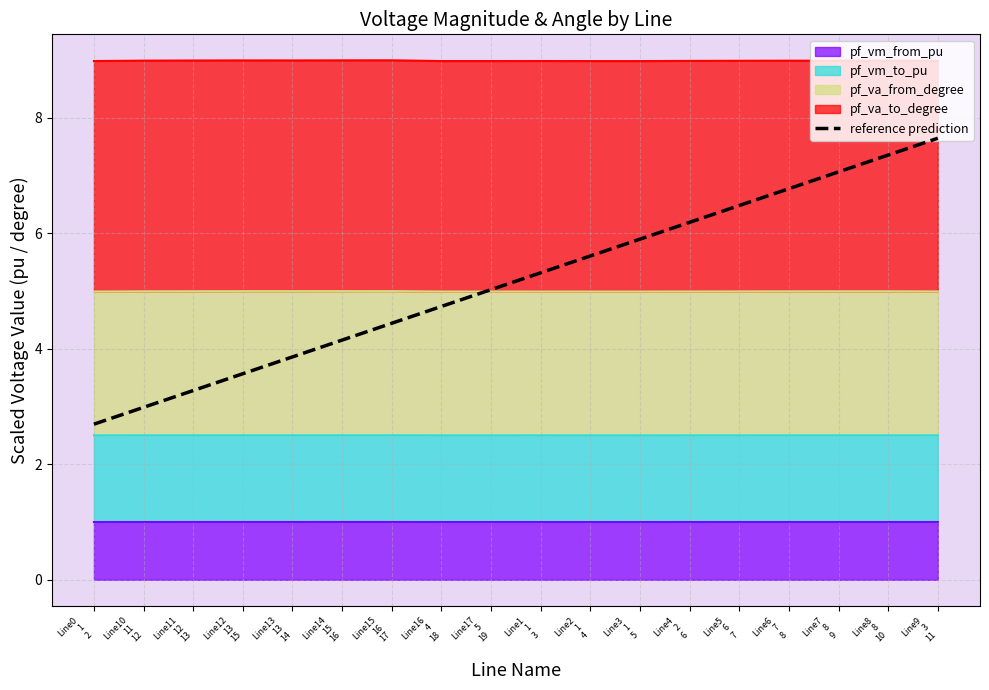

What is the change in value from Line5
6
7 to Line9
3
11?

+1.2